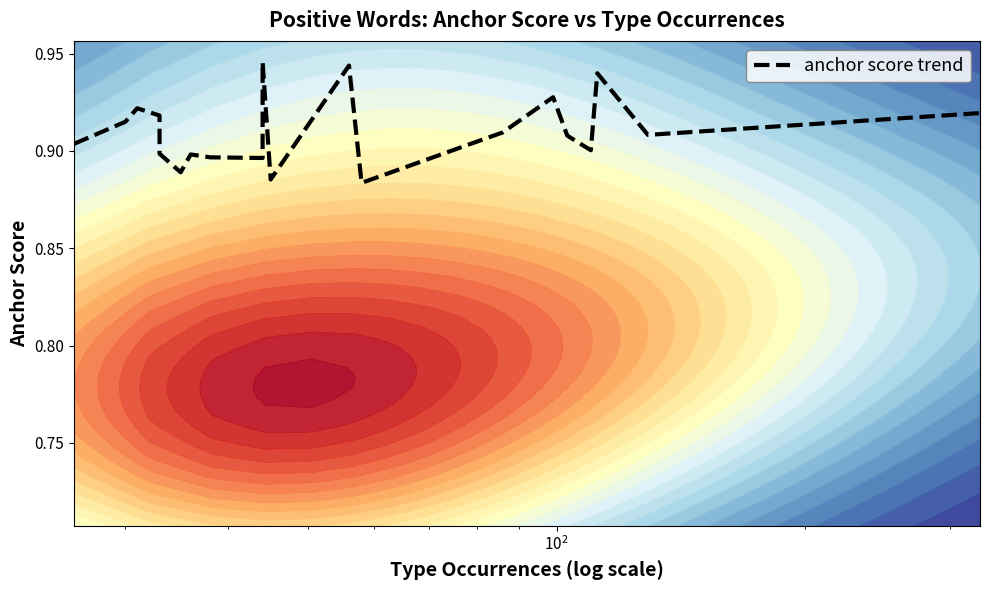

How many series are shown in this chart?

1